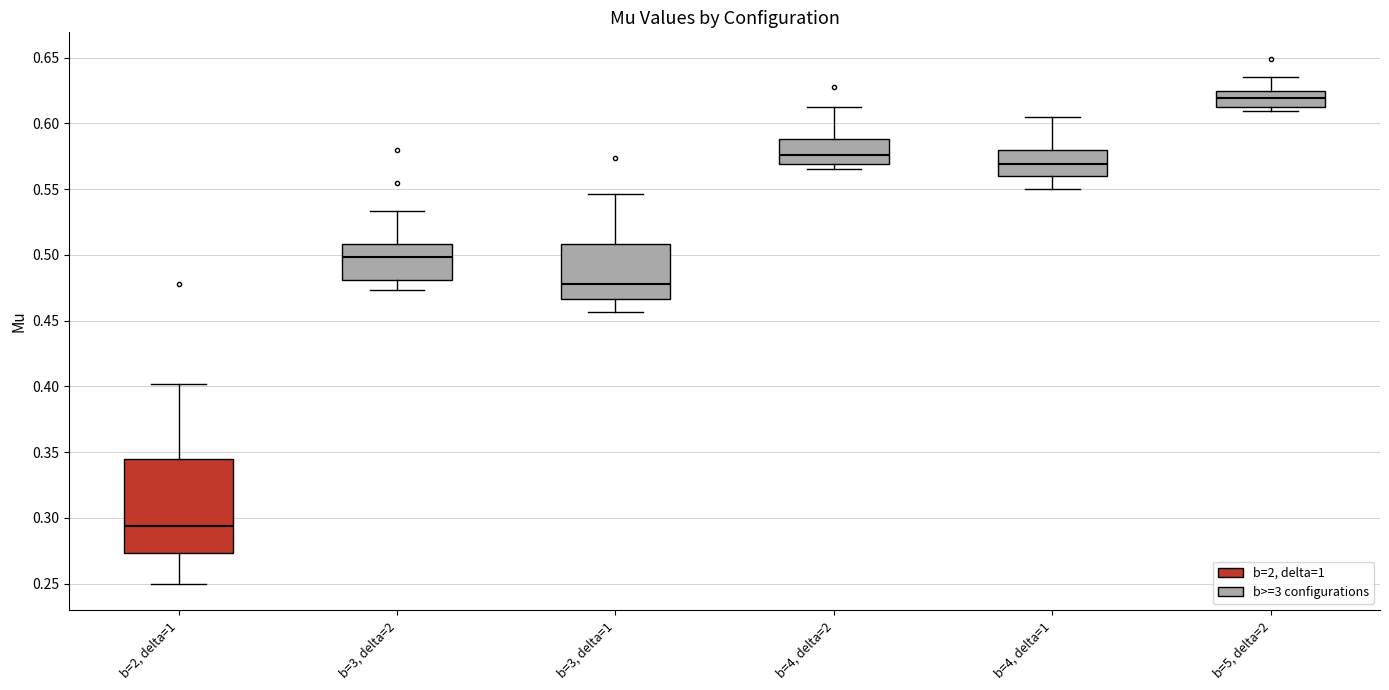

Which box has the highest median line?

b=5, delta=2